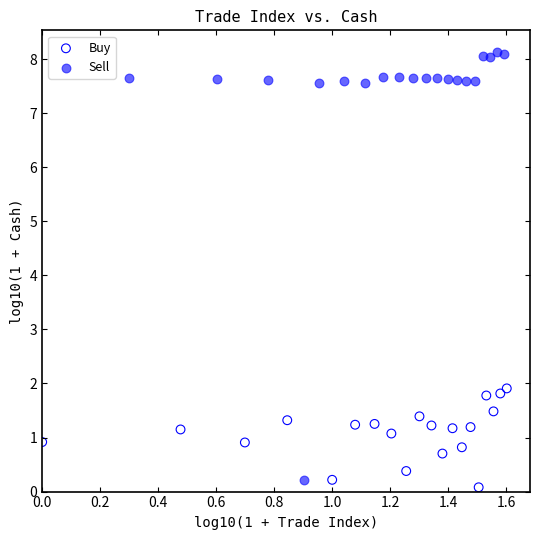

What are all the series names shown in the legend?

Buy, Sell